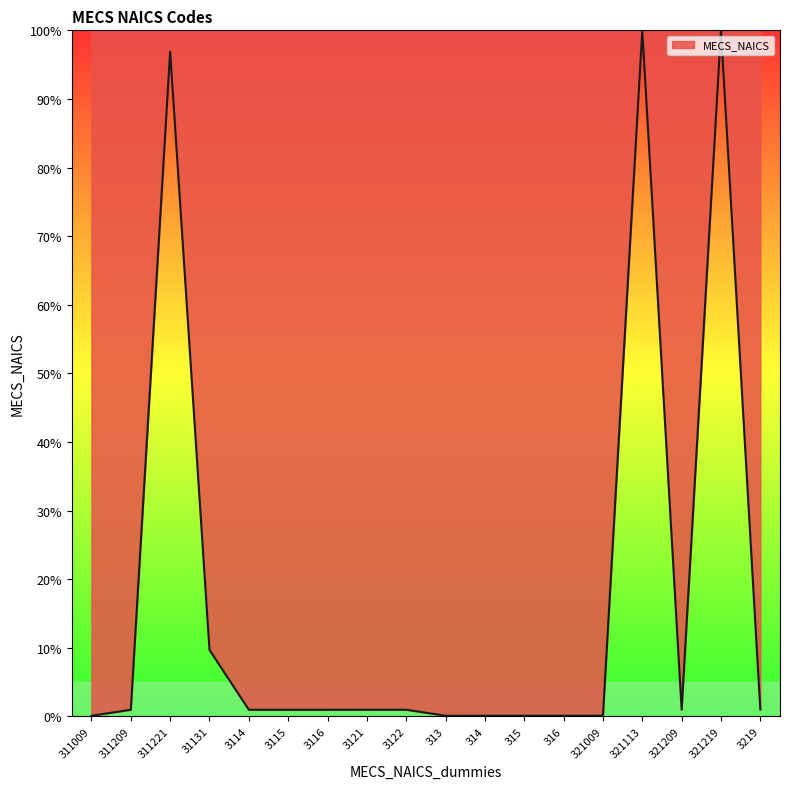

True or false: the data shows 9.7 at 31131.

True